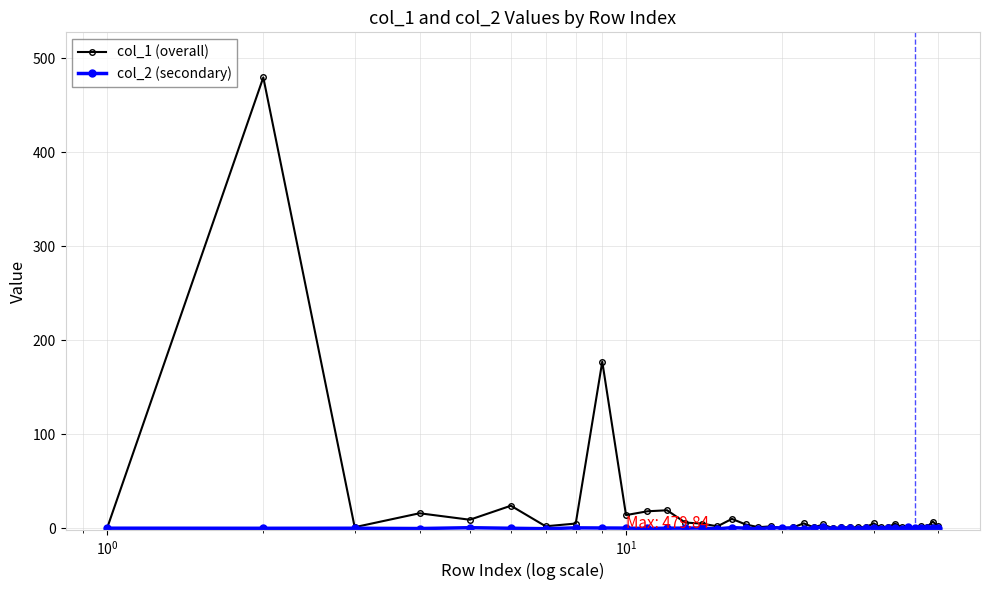

How many data points does each series have?

40